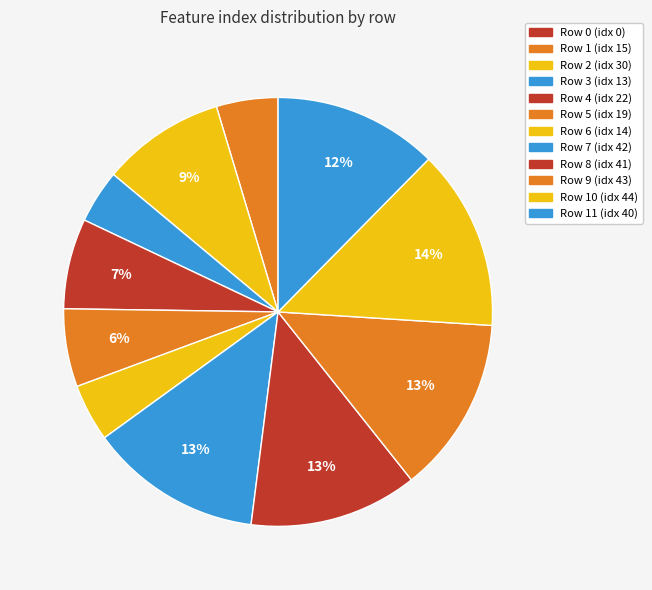

How many segments does this pie chart have?

12